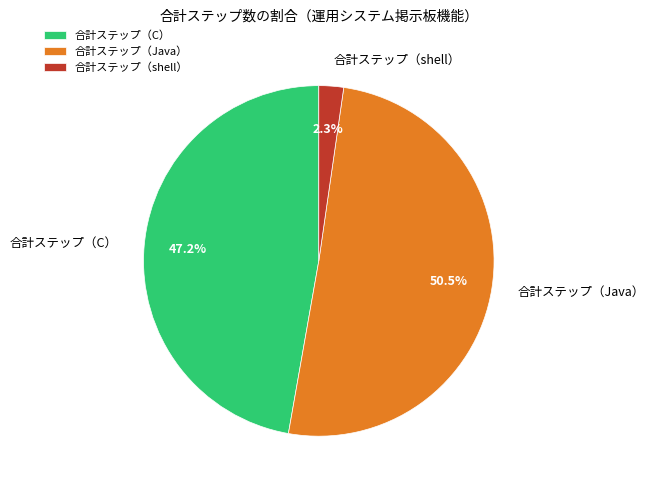

Rank the categories by value from lowest to highest.

合計ステップ（shell）, 合計ステップ（C）, 合計ステップ（Java）